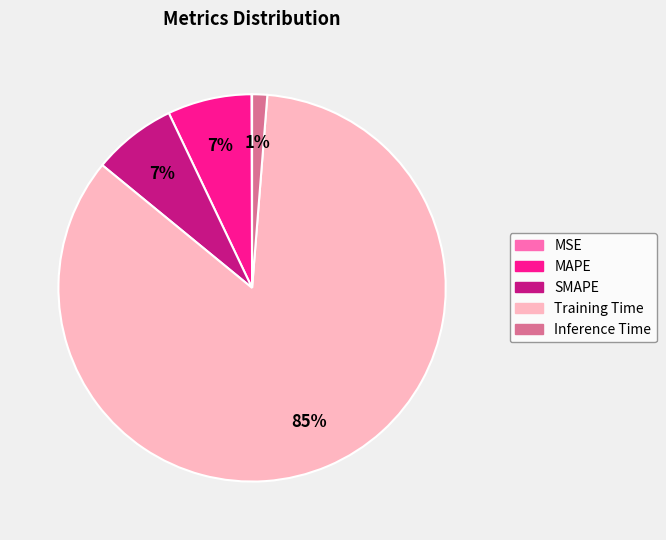

Do Inference Time and SMAPE together represent more than half of the pie?

No